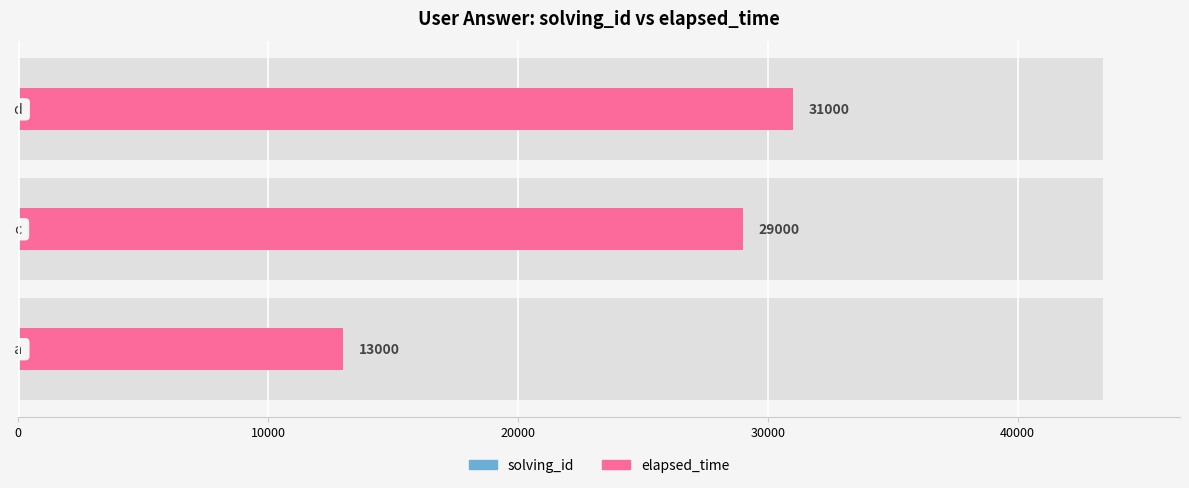

List the series in order of their peak value, highest first.

elapsed_time, solving_id